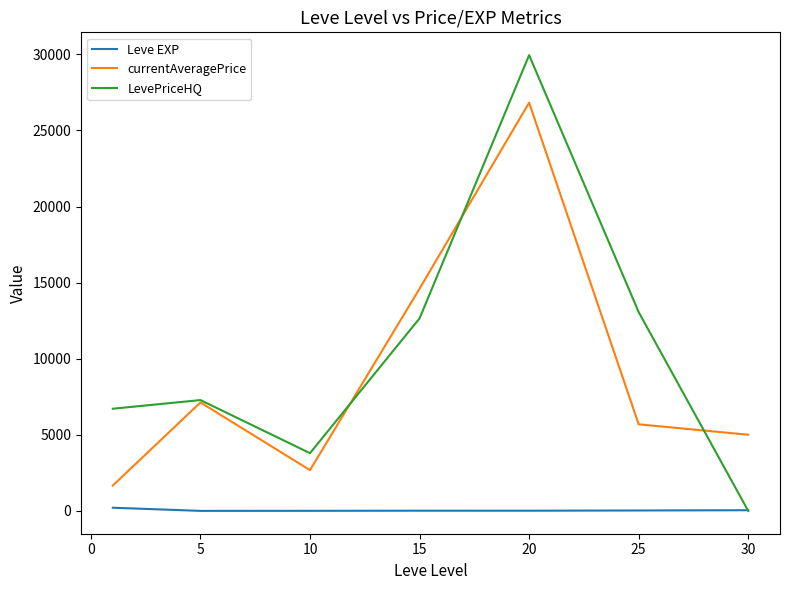

What is the difference between the second highest and second lowest values in the currentAveragePrice series?

11924.0